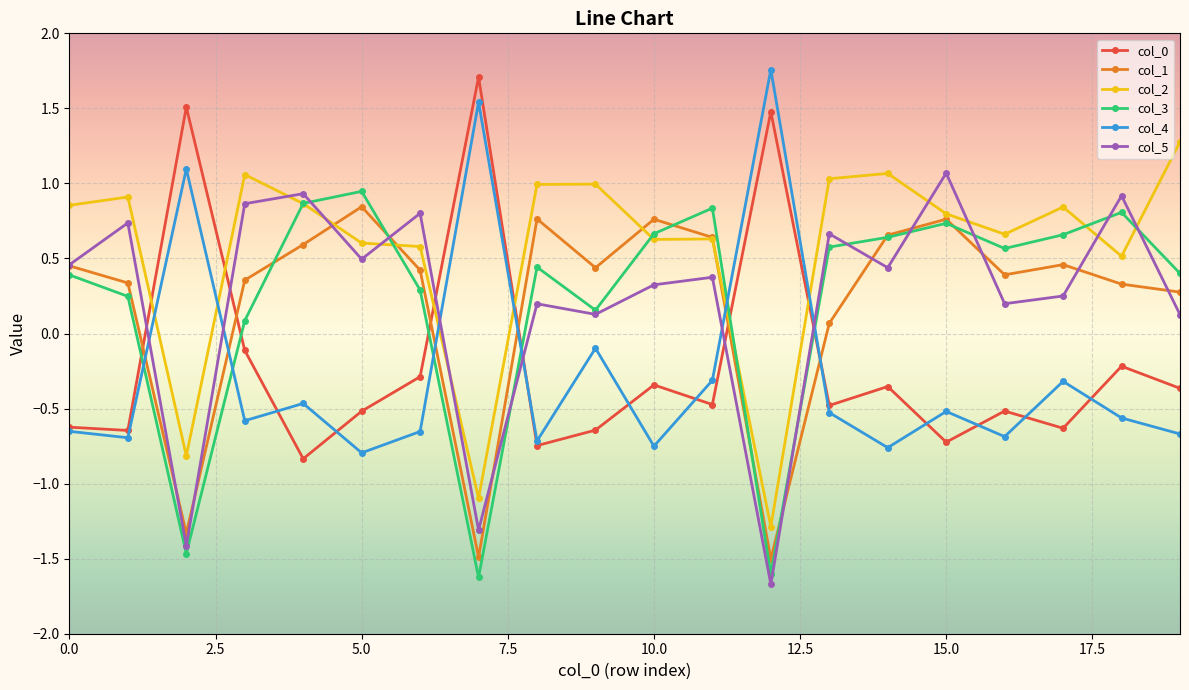

What is the minimum value shown in the chart?

-1.7